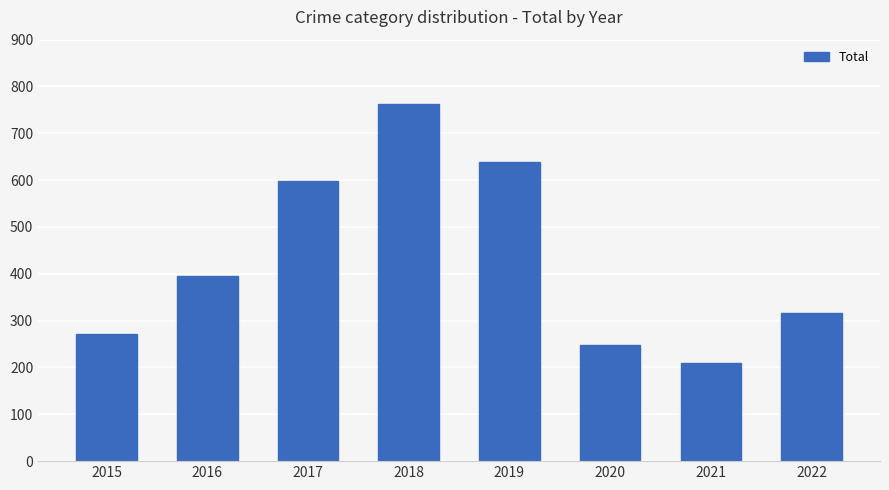

Between 2015 and 2019, which is larger?

2019